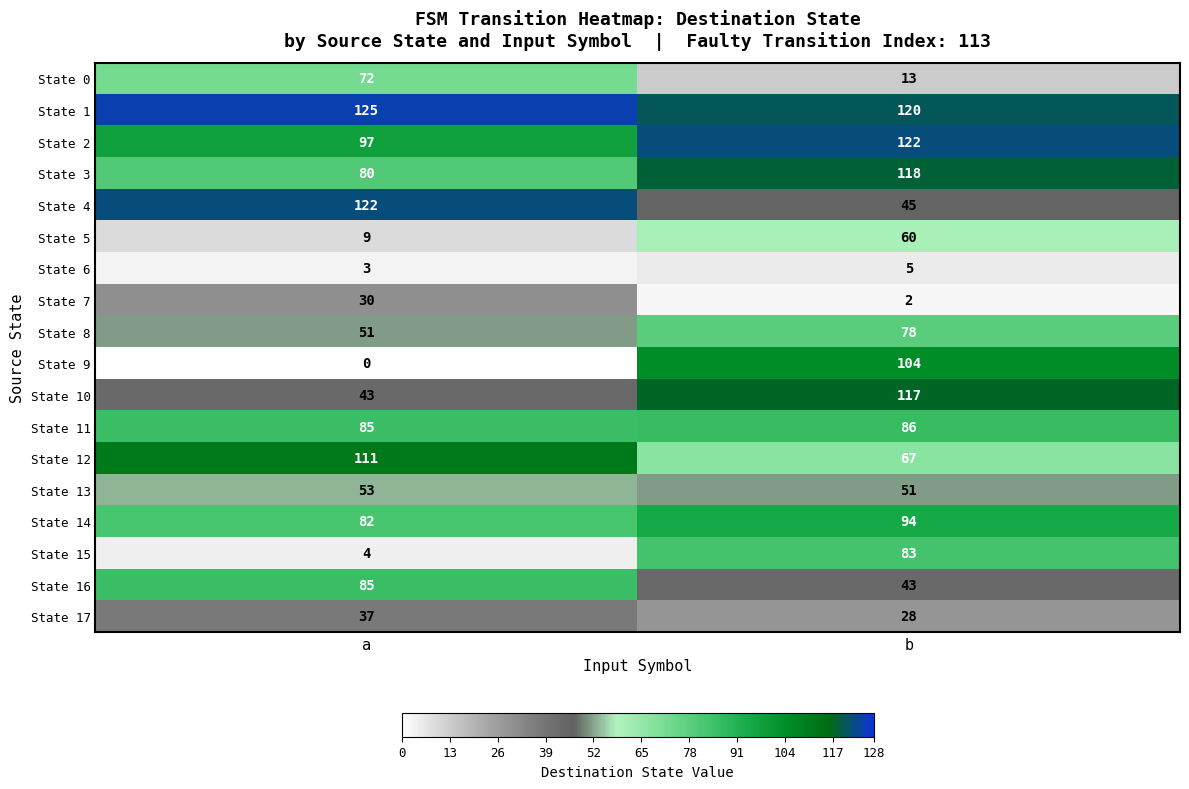

Is it true that State 6 equals 5 at b?

True